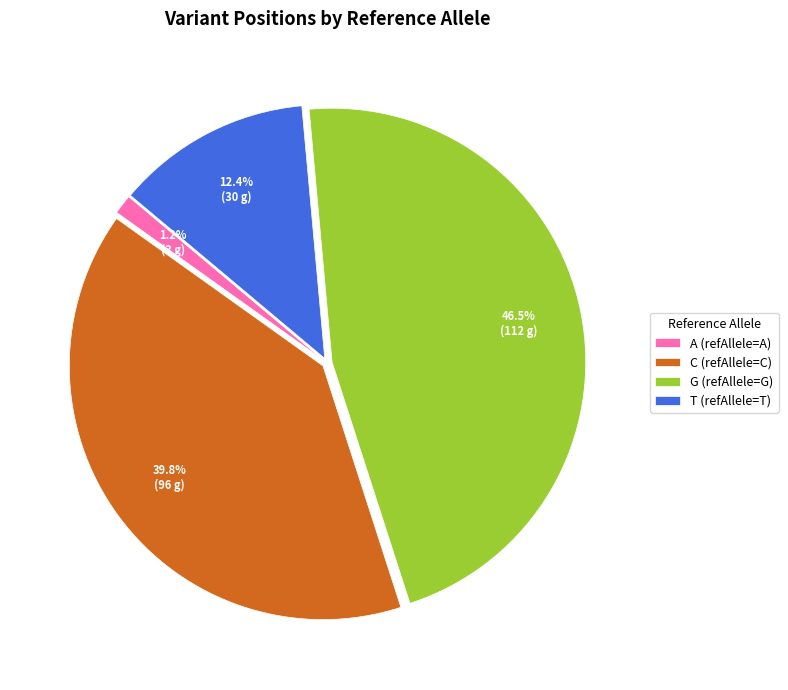

What is the ratio of the value at C (refAllele=C) to the value at T (refAllele=T)?

3.2